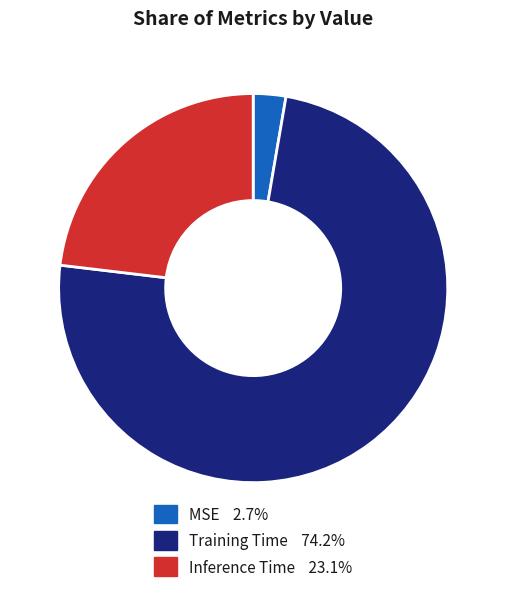

How many segments does this pie chart have?

3